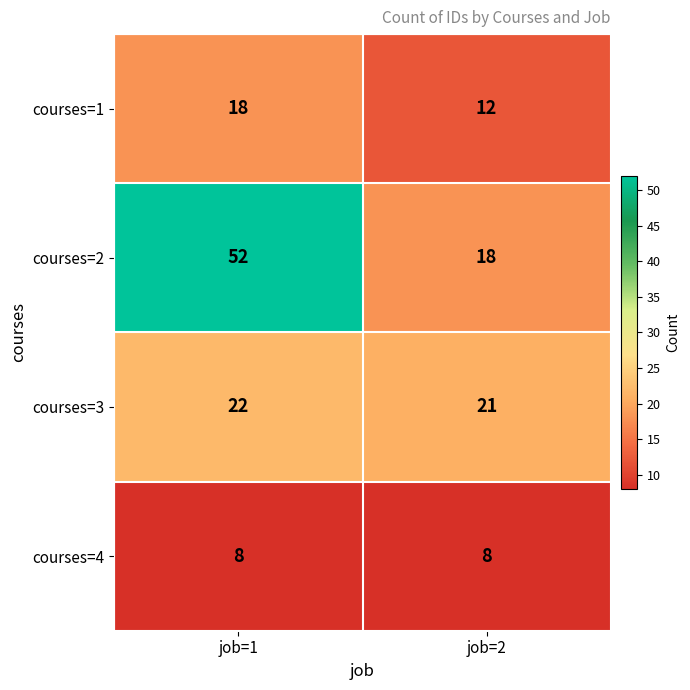

List the series in order of their peak value, lowest first.

courses=4, courses=1, courses=3, courses=2